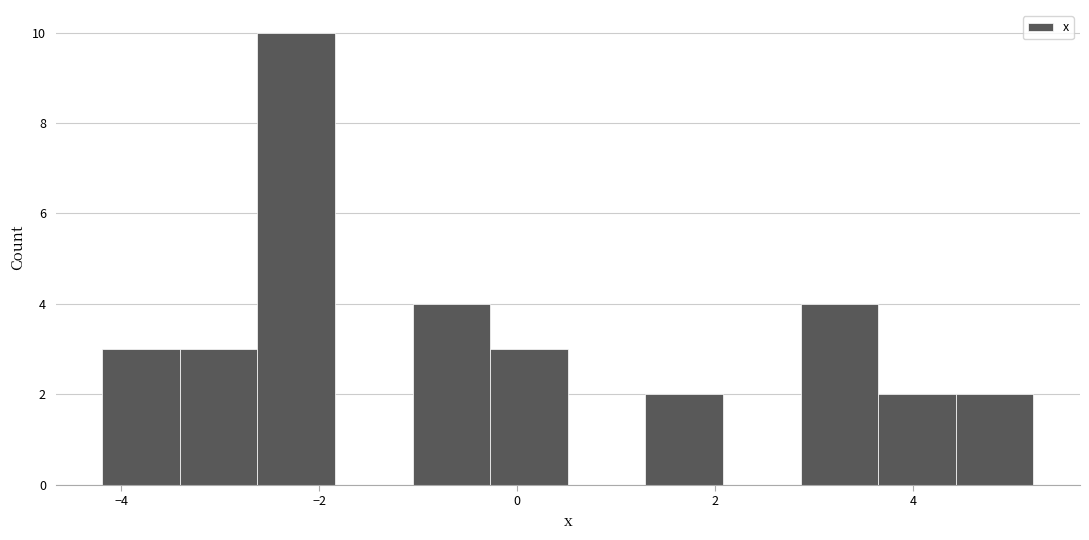

Read against the x-axis, roughly where is the centre of the tallest bar?

-2.2